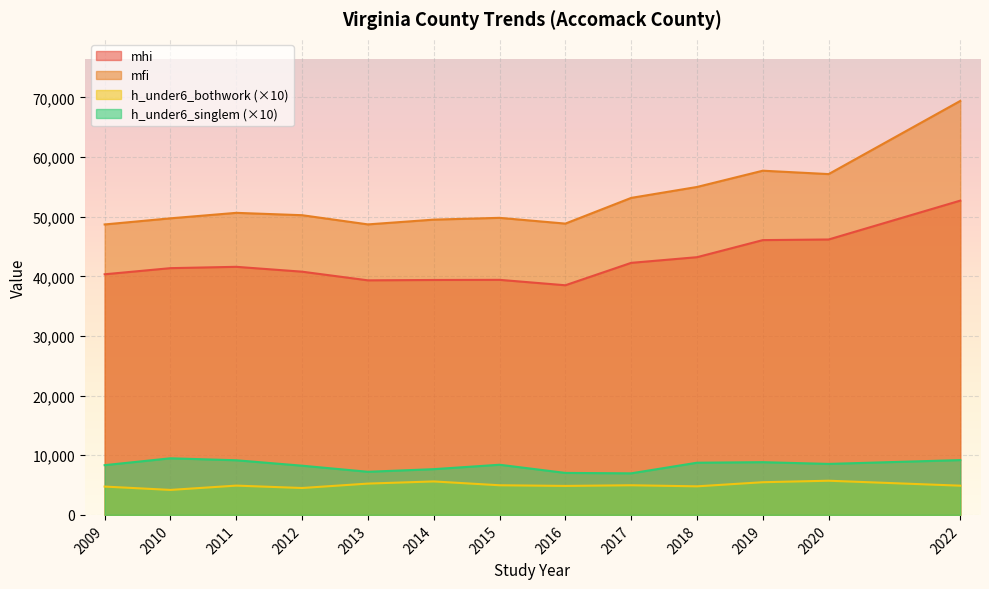

What is the difference between the second highest and second lowest values in the h_under6_singlem series?

2150